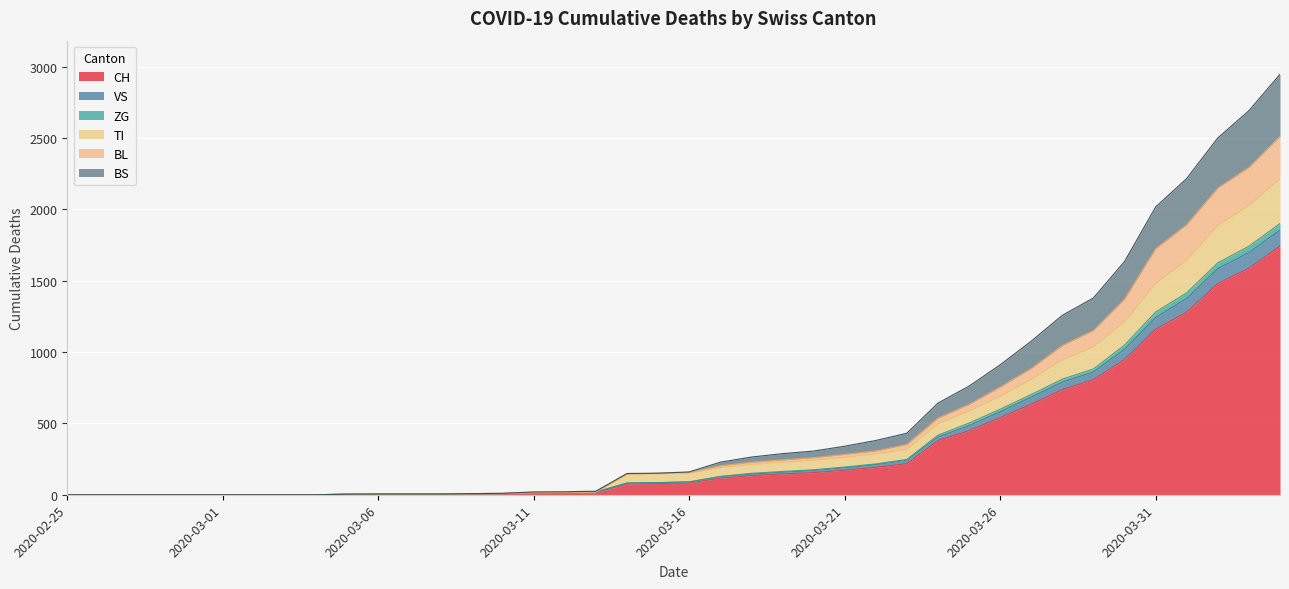

At which label does TI reach its minimum?

2020-02-25